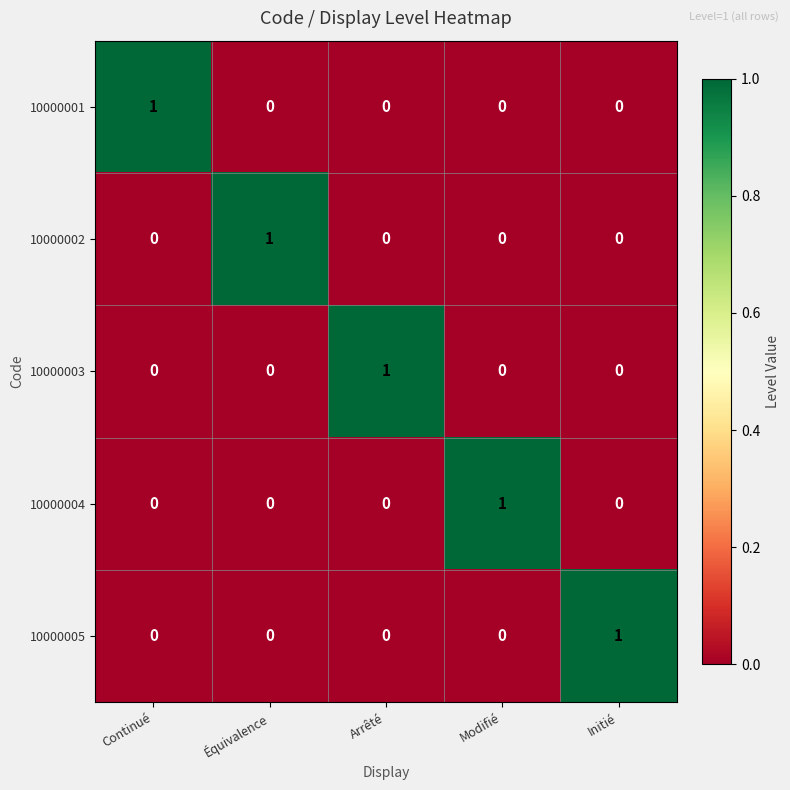

Count the 10000002 values in the range 0 to 1.

5